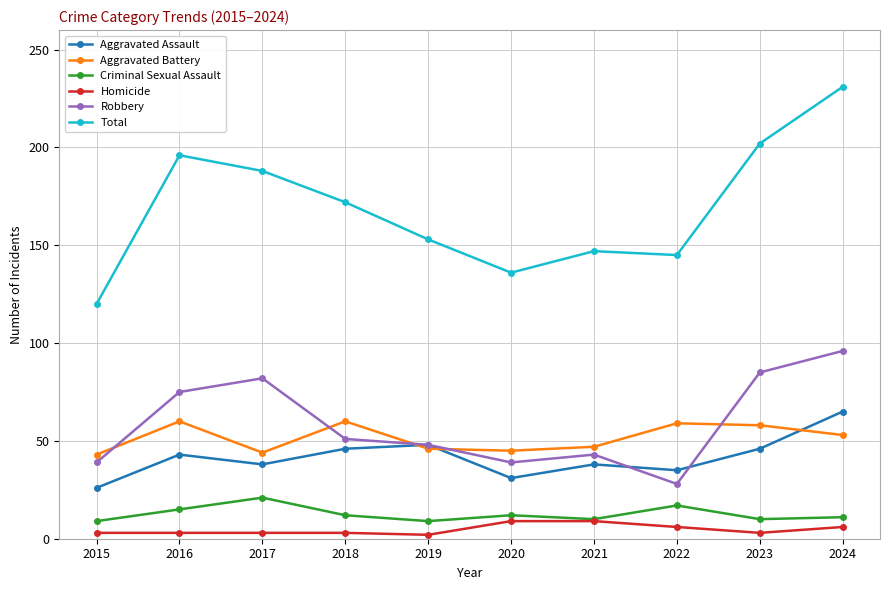

What is the average value of the Homicide series?

5